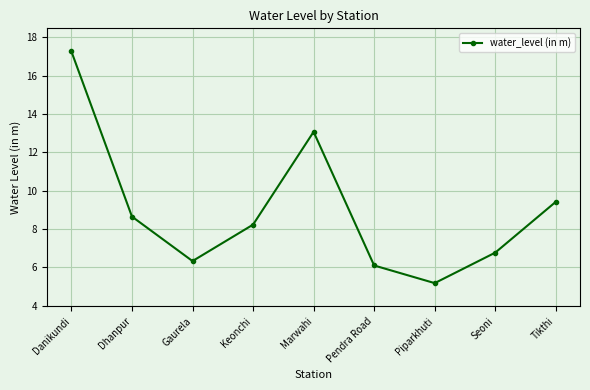

Where is the first local minimum?

Gaurela